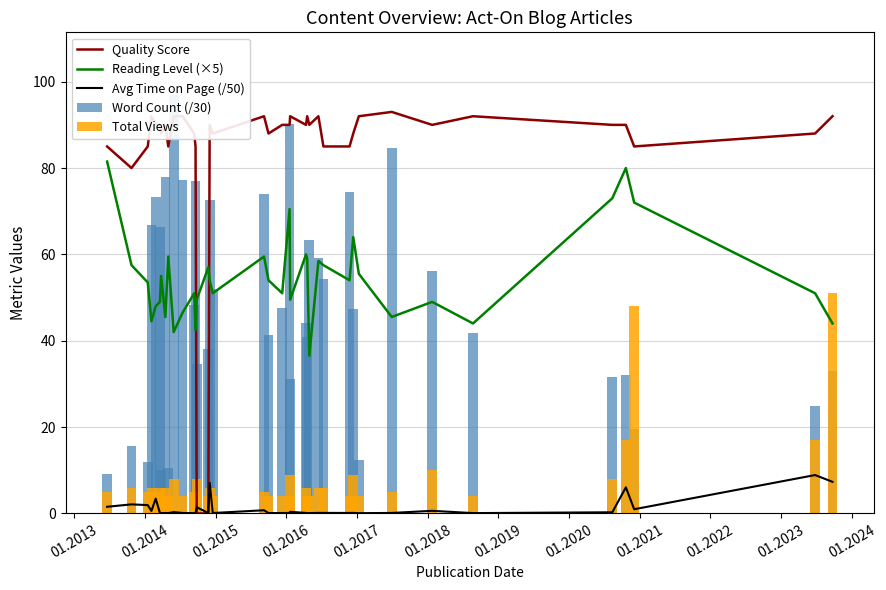

Which series has the largest total across all categories?

Quality Score